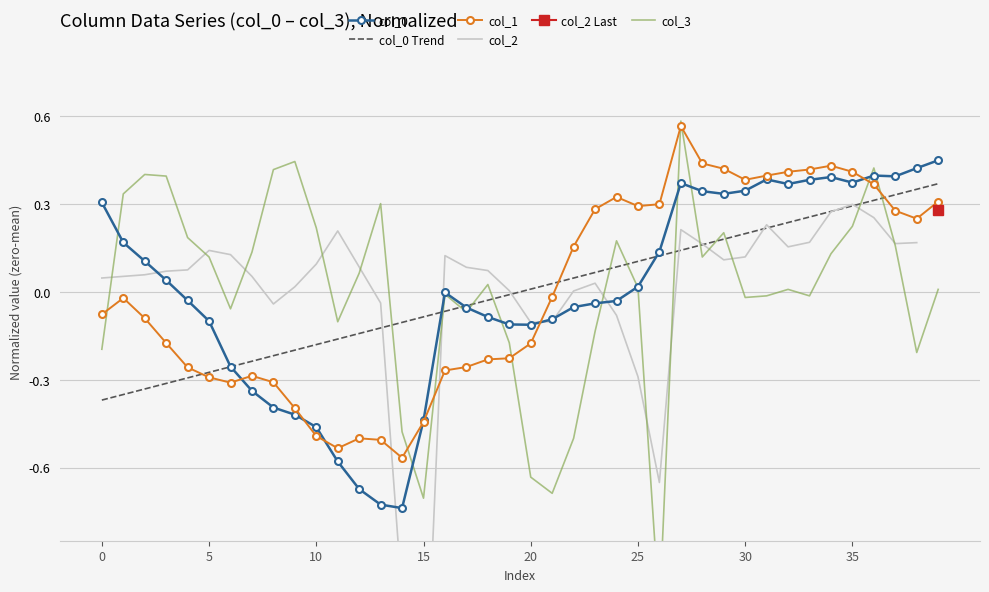

True or false: col_1 and col_3 cross at least once.

True